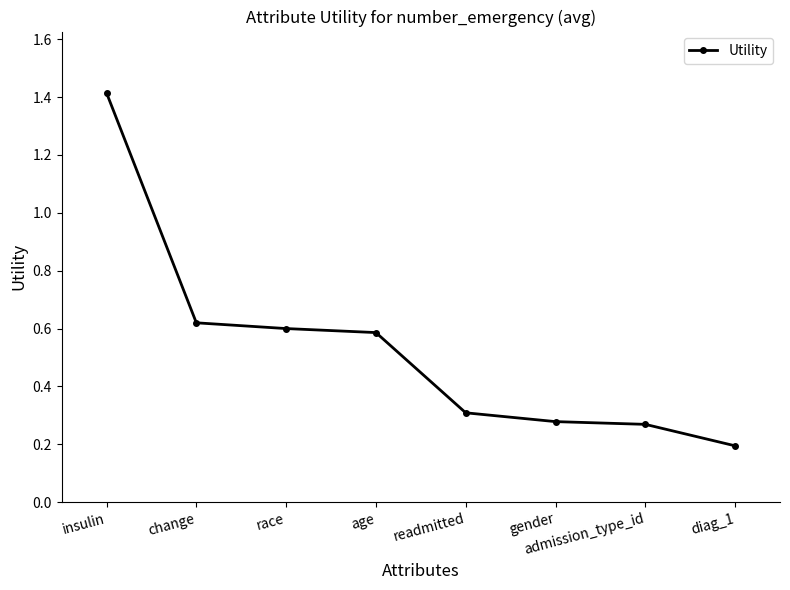

True or false: there are more than 1 points higher than both neighbors.

False